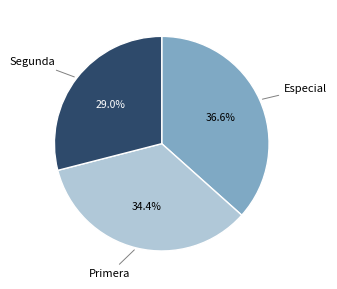

How many slices are in this pie chart?

3